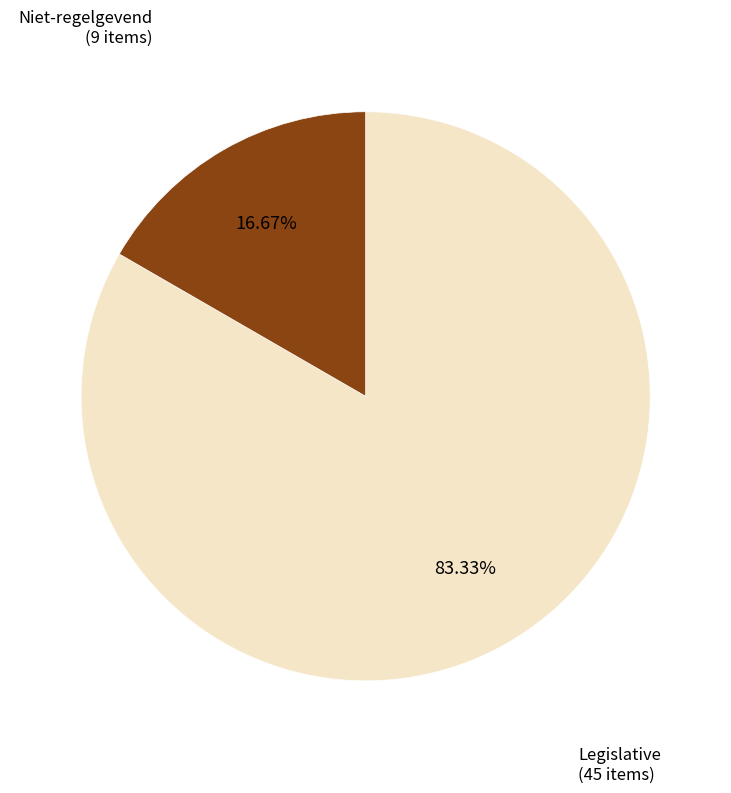

Combined, do Niet-regelgevend and Legislative account for over 50%?

Yes